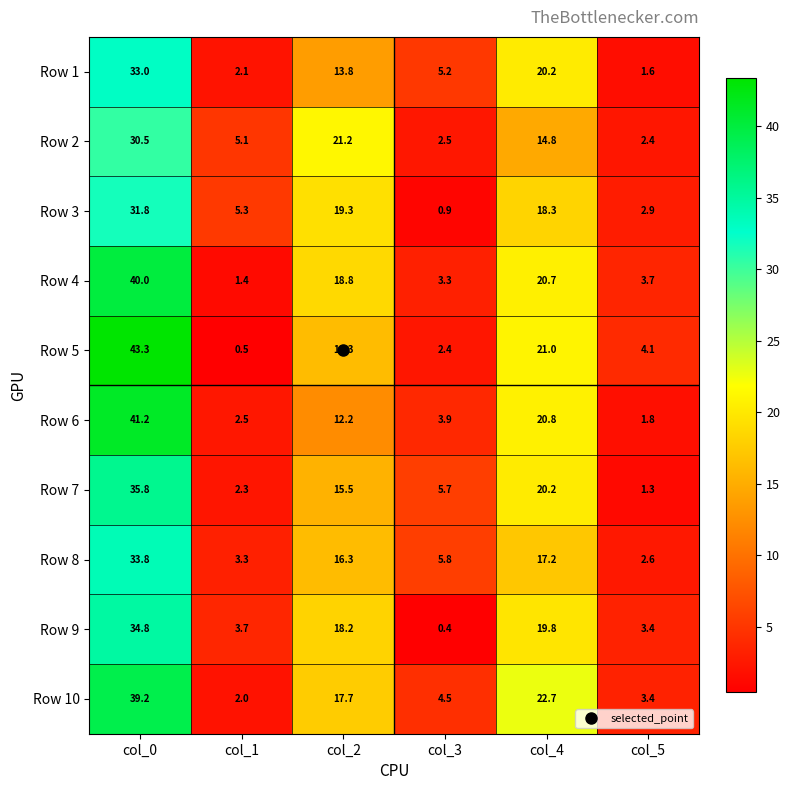

Which series changed the most between col_3 and col_5?

Row 7